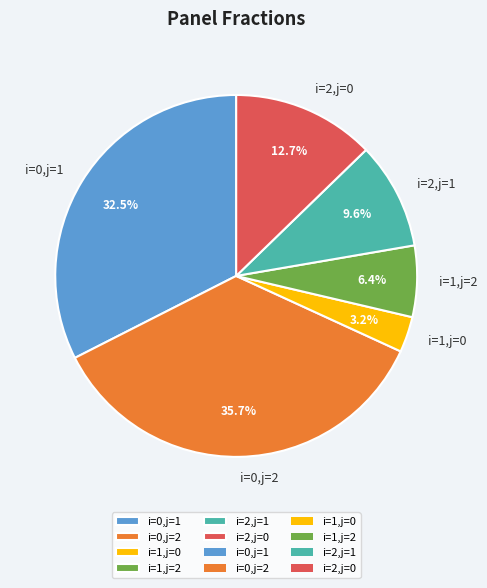

Which slice is the smallest?

i=1,j=0